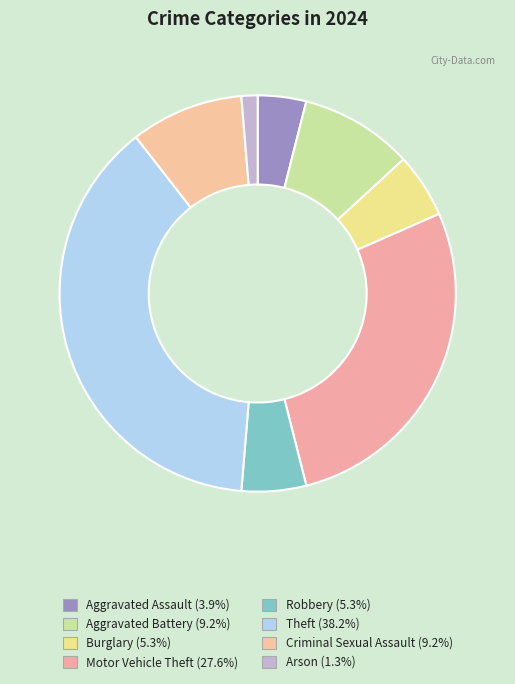

Combined, what portion of the pie is Burglary and Motor Vehicle Theft?

32.9%